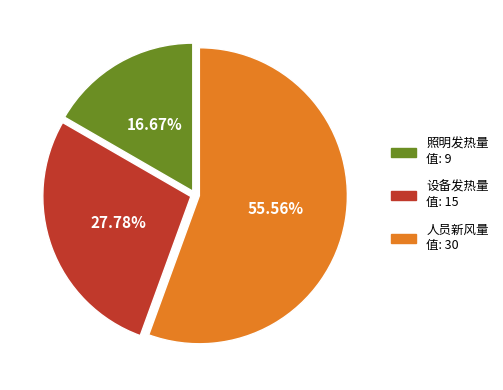

Is it true that 照明发热量 is 17% of the pie?

True